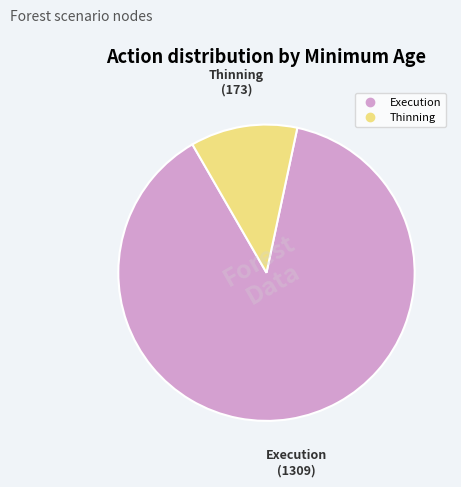

Does any single category account for the majority?

Yes